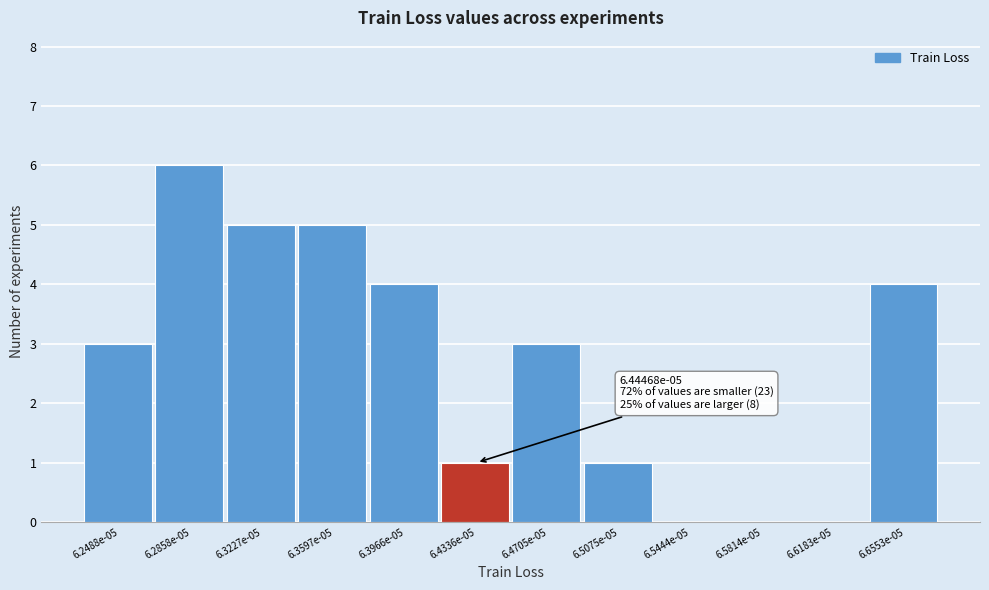

Reading left to right, what are all the values shown in this chart?

6.2488e-05=3	6.2858e-05=6	6.3227e-05=5	6.3597e-05=5	6.3966e-05=4	6.4336e-05=1	6.4705e-05=3	6.5075e-05=1	6.5444e-05=0	6.5814e-05=0	6.6183e-05=0	6.6553e-05=4